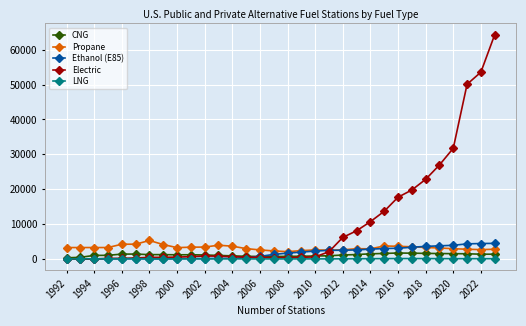

How many data points does each series have?

32